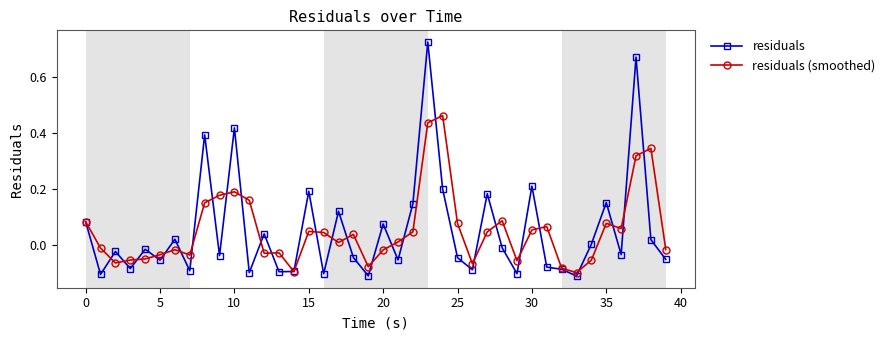

List the series in order of their peak value, highest first.

residuals, residuals (smoothed)